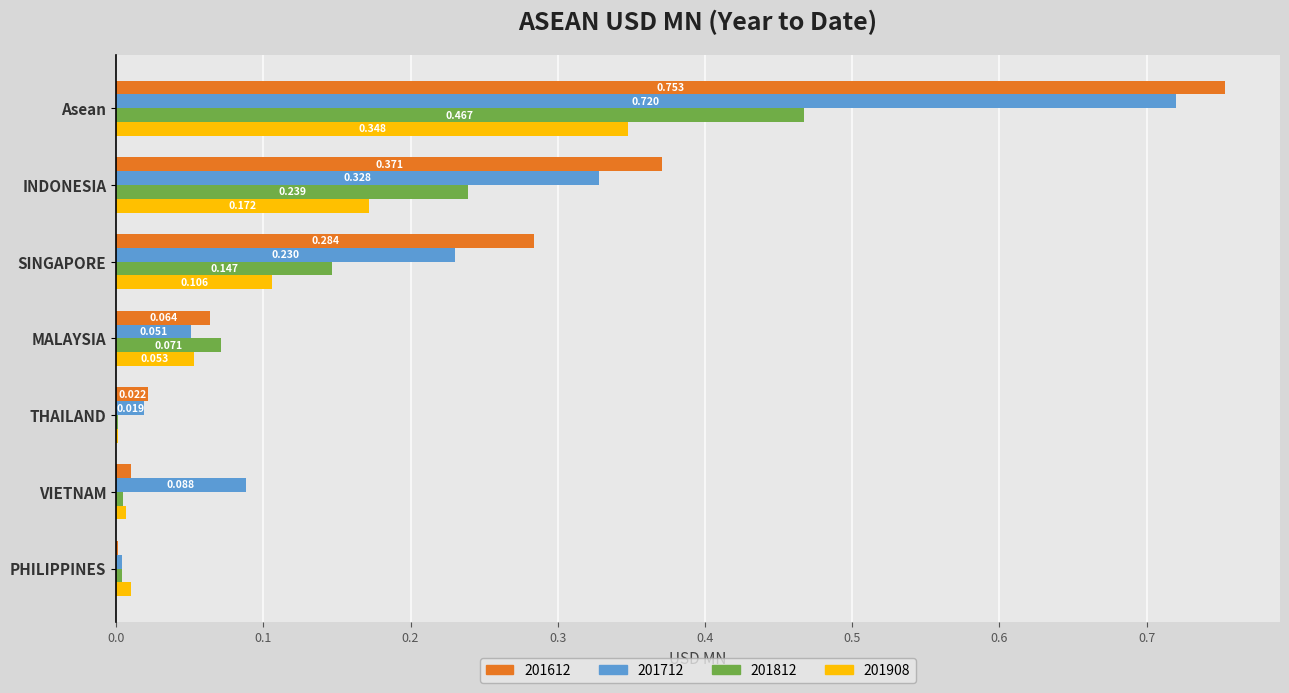

Which series has the widest spread of values?

201612